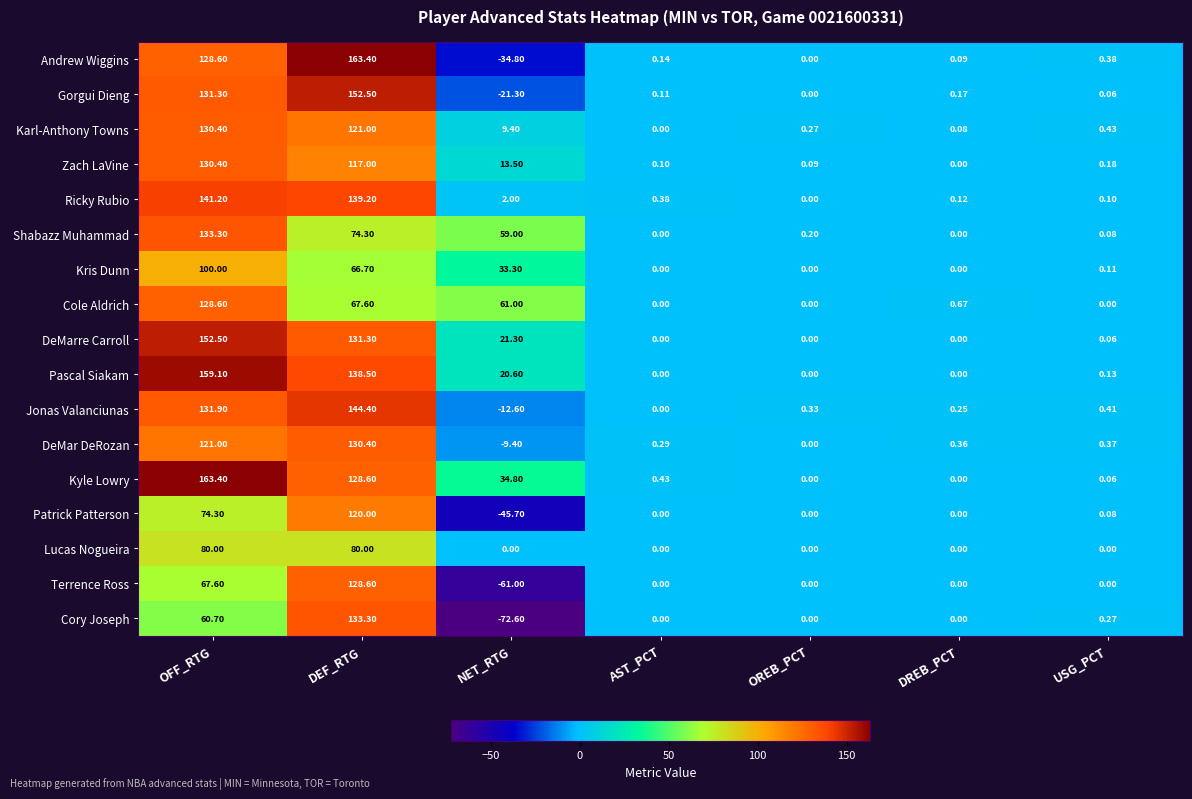

At which category is the sum across all series the highest?

DEF_RTG